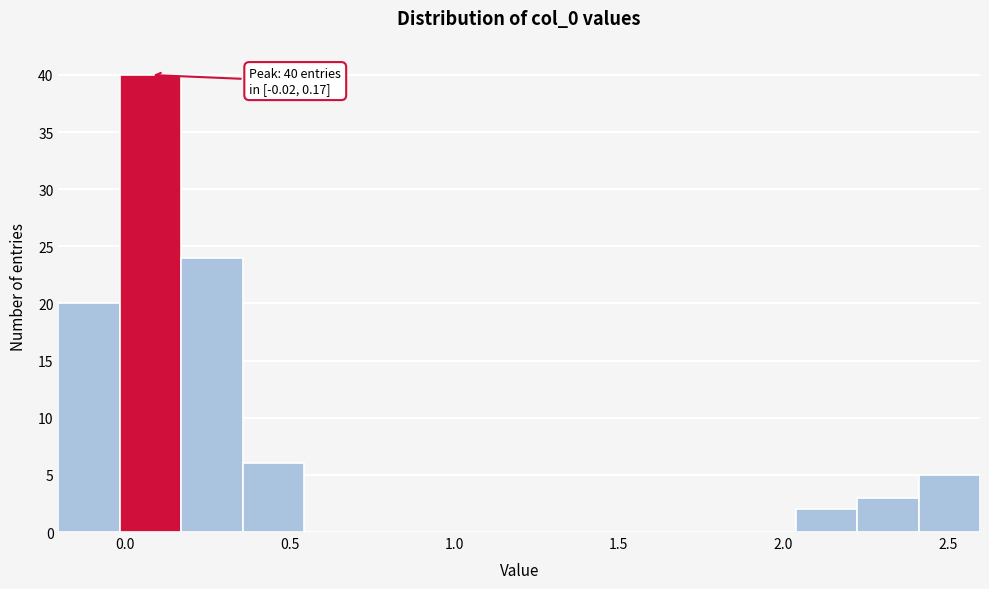

Read against the x-axis, roughly where is the centre of the tallest bar?

0.10